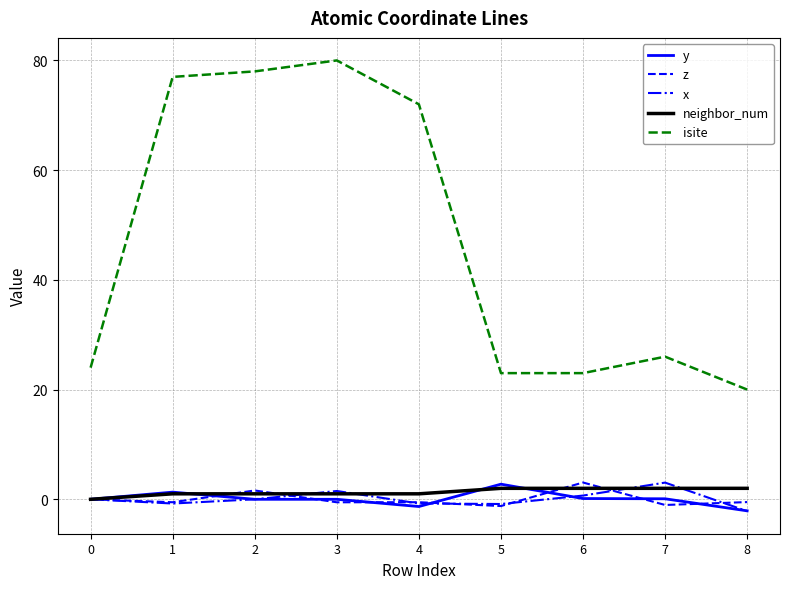

Read the z value at 1.

-0.5